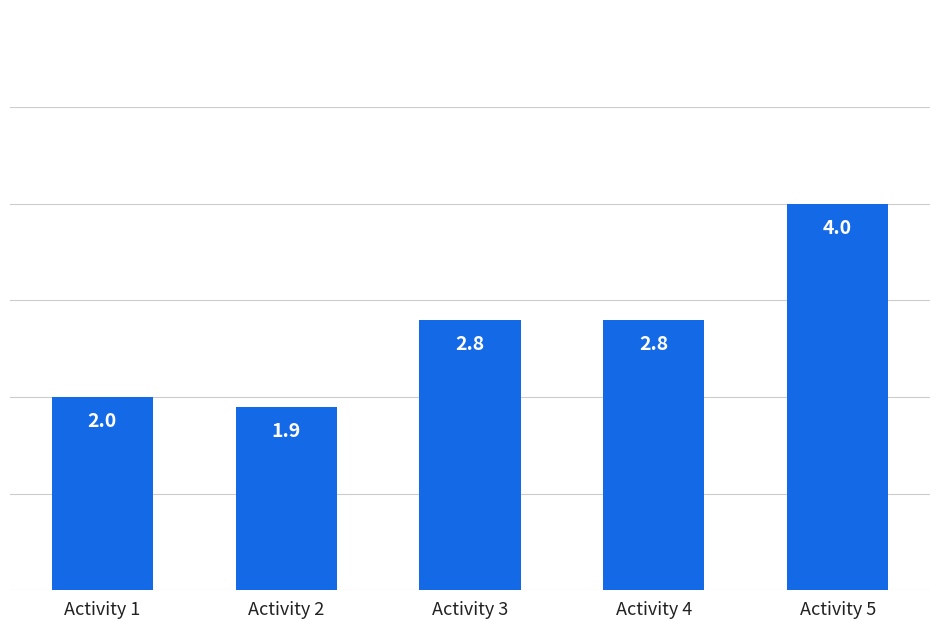

What value does the data have at Activity 5?

4.0